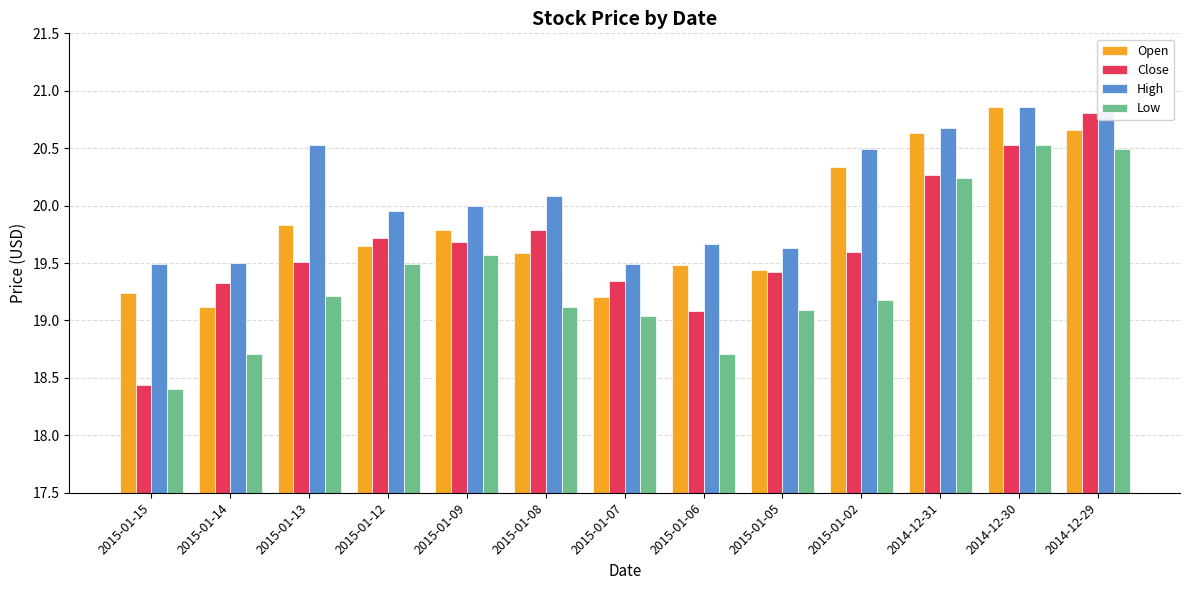

What are all the series names shown in the legend?

Open, Close, High, Low